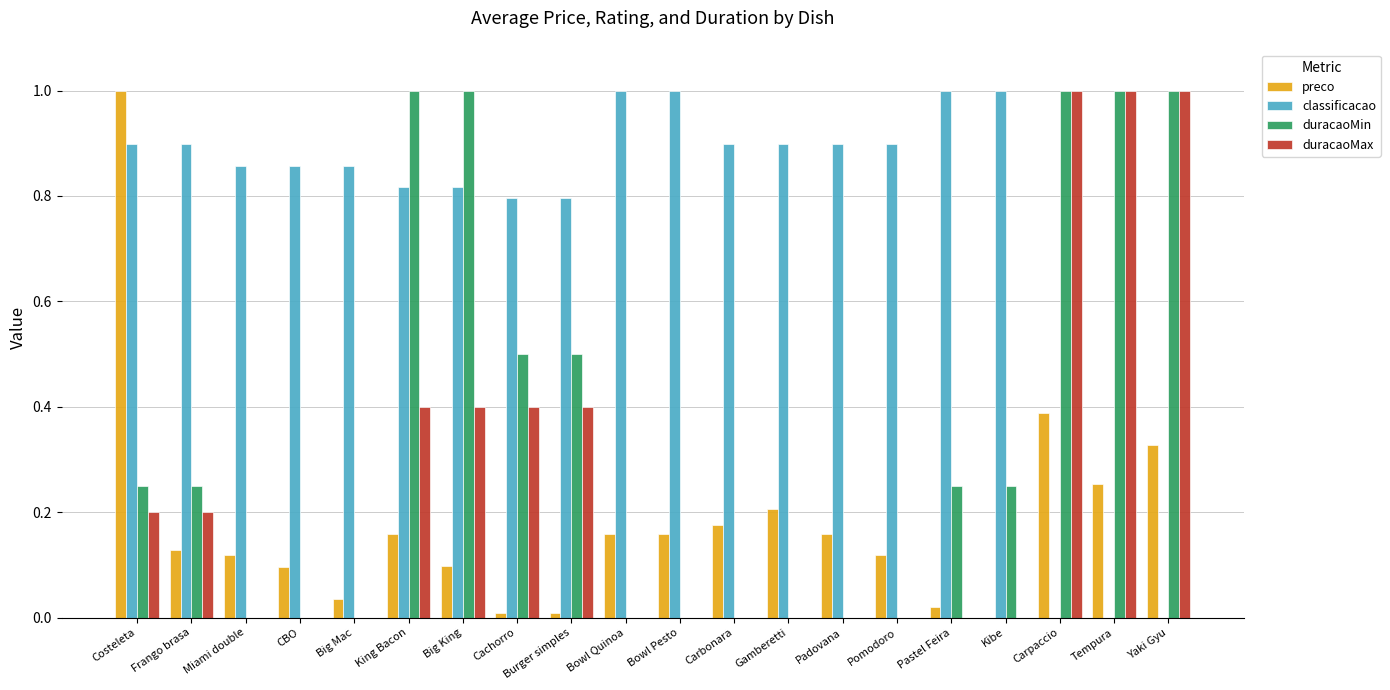

Is it true that classificacao equals -0.7 at Carpaccio?

False